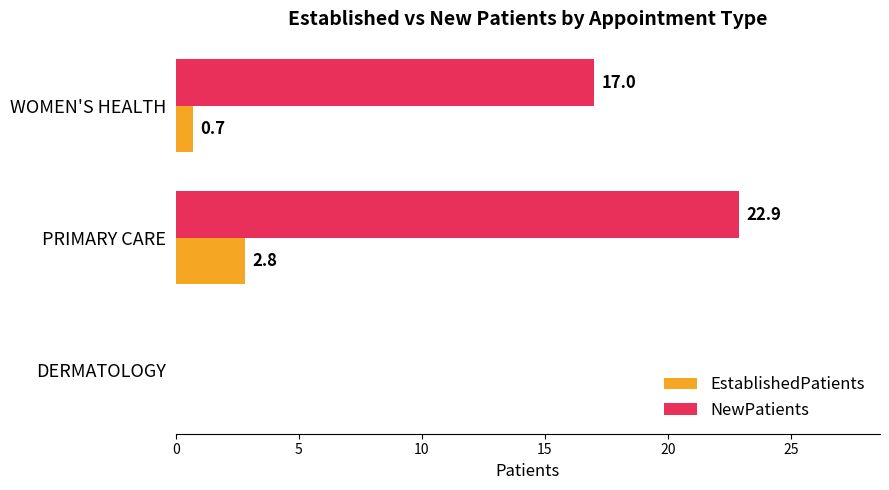

True or false: EstablishedPatients has a value of 2.8 at PRIMARY CARE.

True